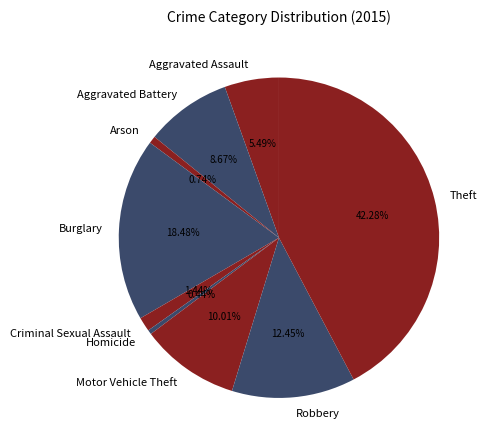

How many segments does this pie chart have?

9